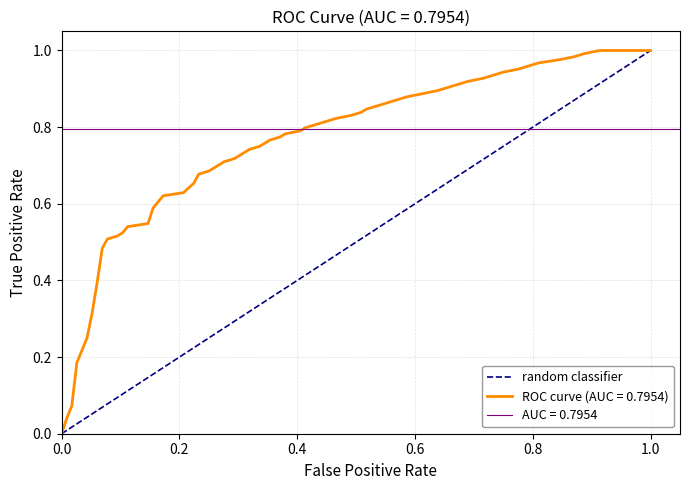

True or false: the data shows 0 at 0.0.

True